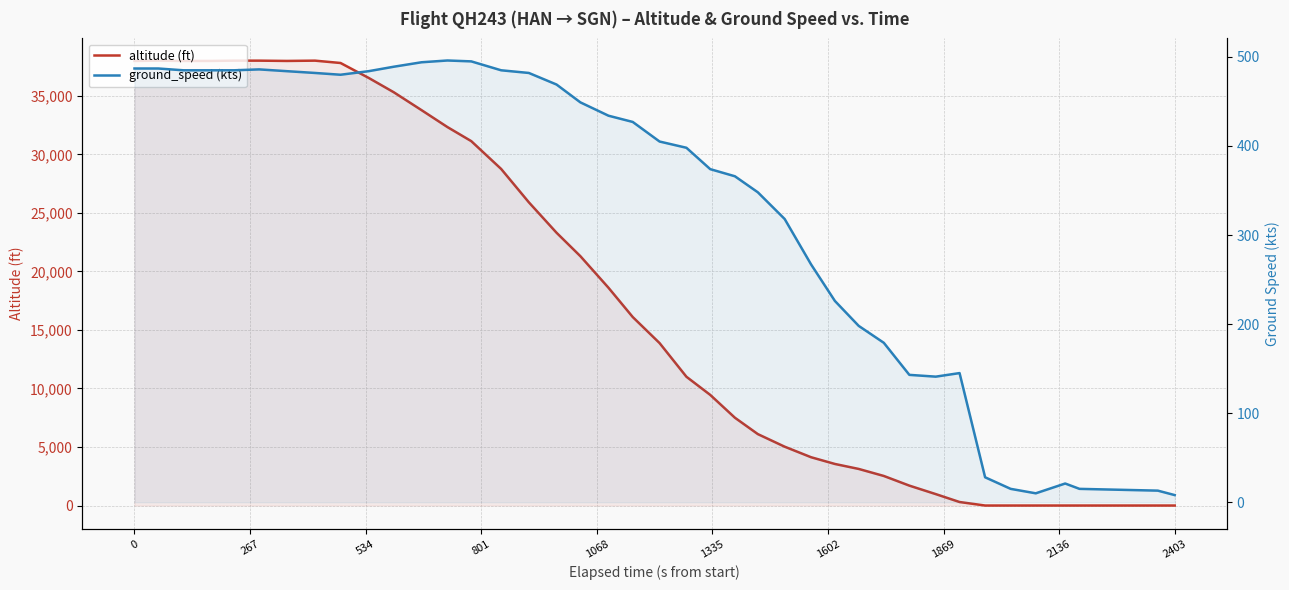

How many lines are shown in the chart?

2